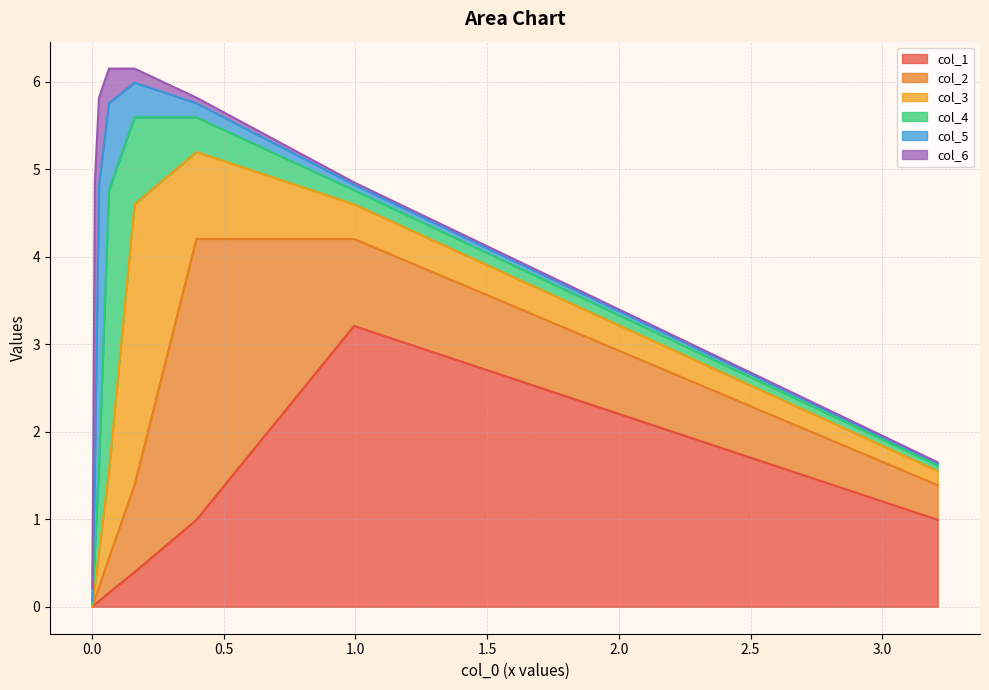

True or false: col_4 has more than 2 interior local peaks.

False